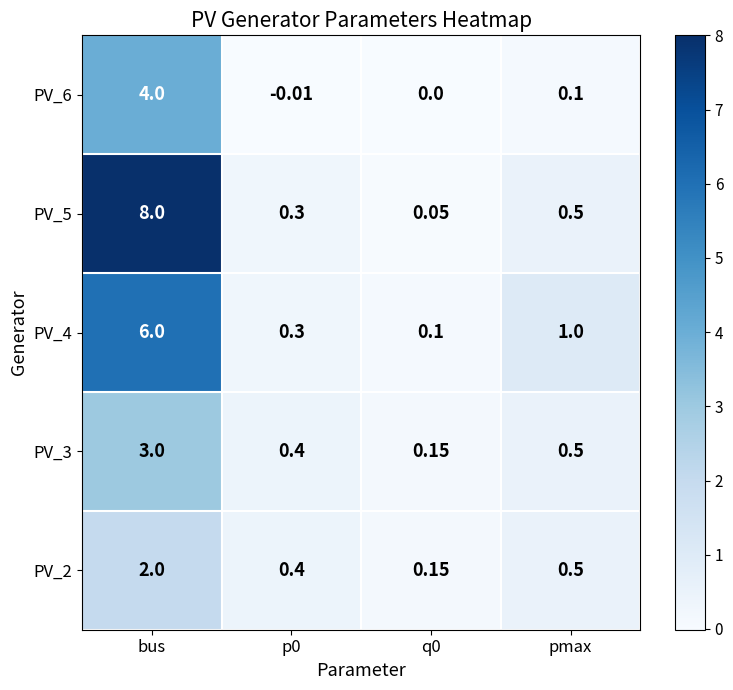

At which category is the sum across all series the highest?

bus